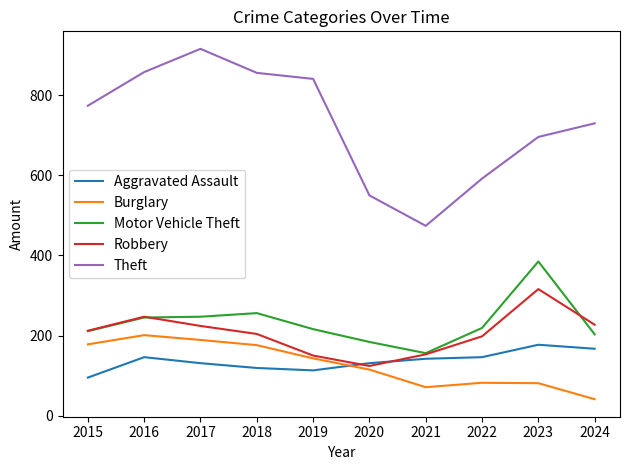

True or false: Aggravated Assault and Theft intersect in this chart.

False